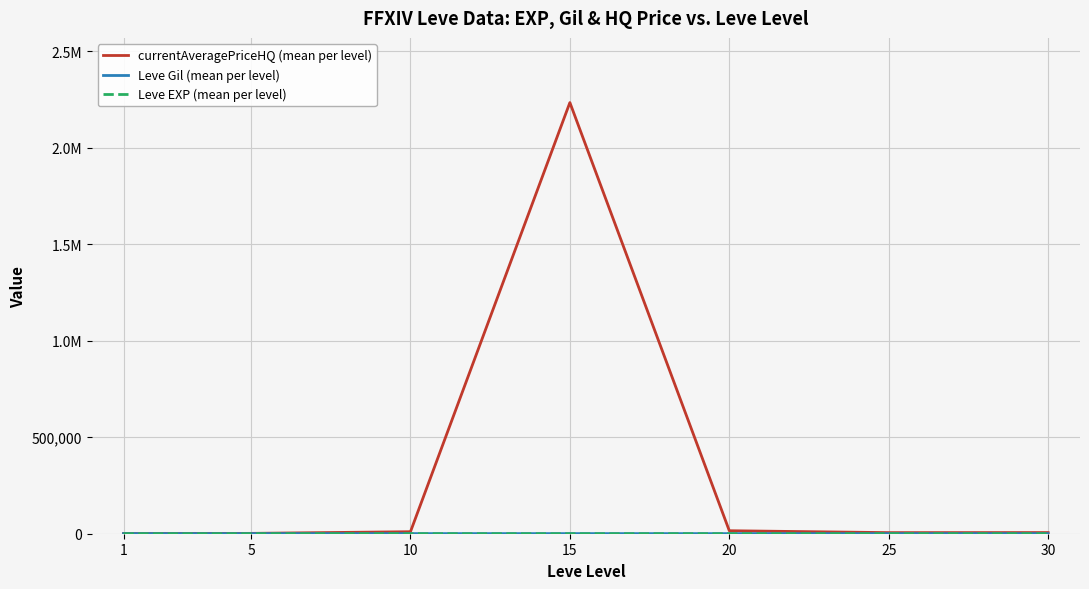

Reading left to right, transcribe all the data shown in this chart.

currentAveragePriceHQ (mean per level): 1=871.8	5=1787.7	10=10438.6	15=2235076.8	20=15523.4	25=5636.9	30=5999.8
Leve Gil (mean per level): 1=521.7	5=508.3	10=575.0	15=623.3	20=500.0	25=438.3	30=467.5
Leve EXP (mean per level): 1=1.0	5=3.7	10=7.5	15=15.7	20=15.0	25=29.7	30=47.0